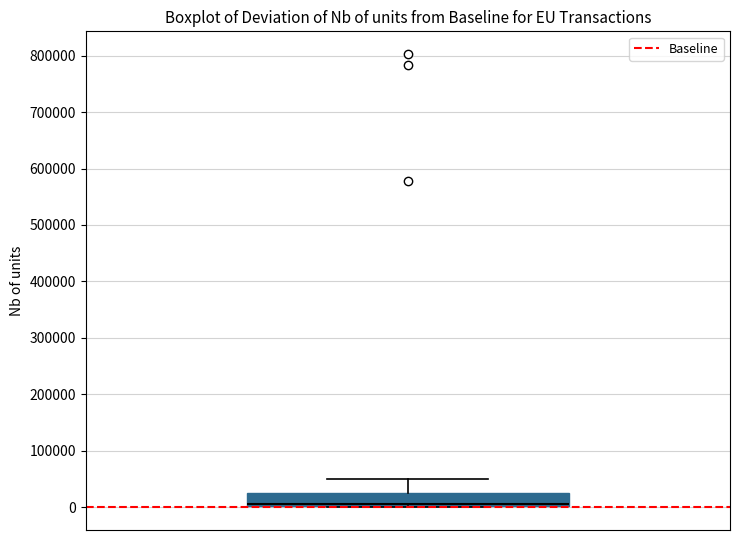

Read this box plot against the y-axis: the position of the median line, the range covered by the box, and the ends of both whiskers. The values are not printed on the chart, so give them approximately, as read against the axis.

median 10000, box 0 to 20000, whiskers 0 to 50000